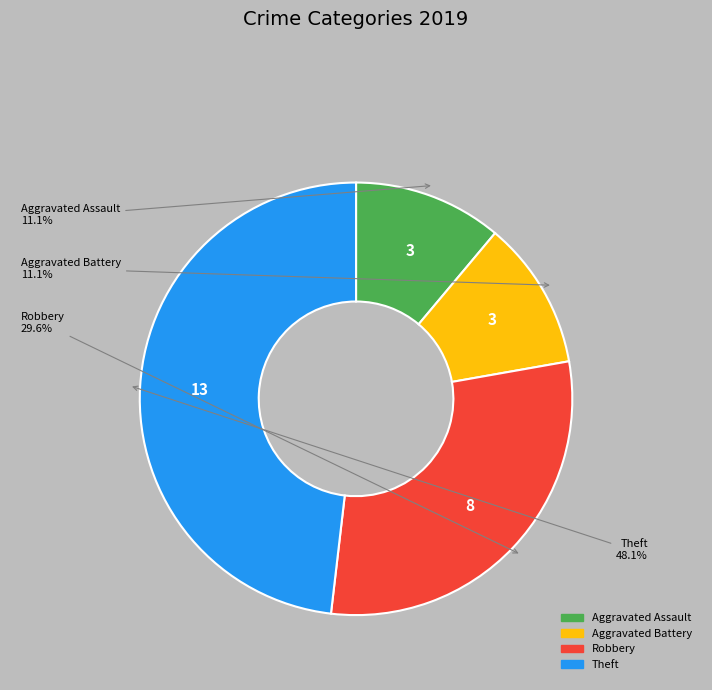

Is there a majority slice in this chart?

No